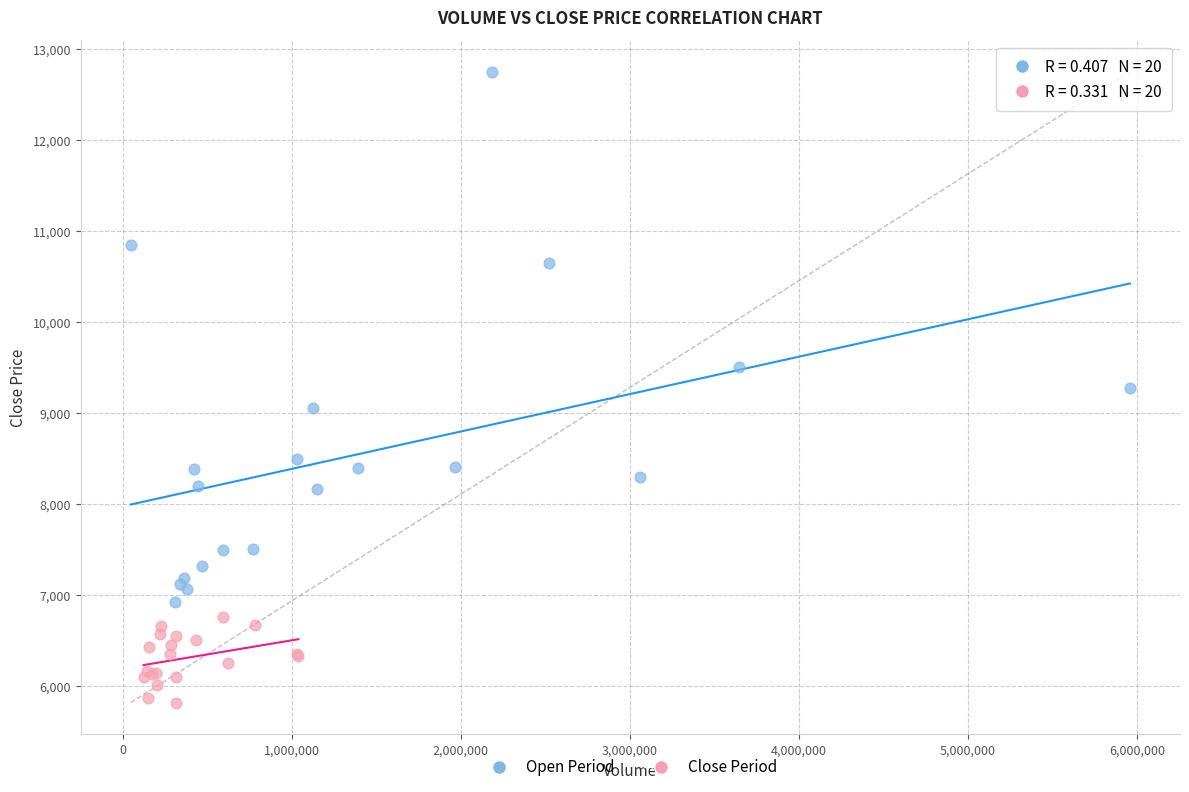

Which series has the widest spread of Y values?

Open Period